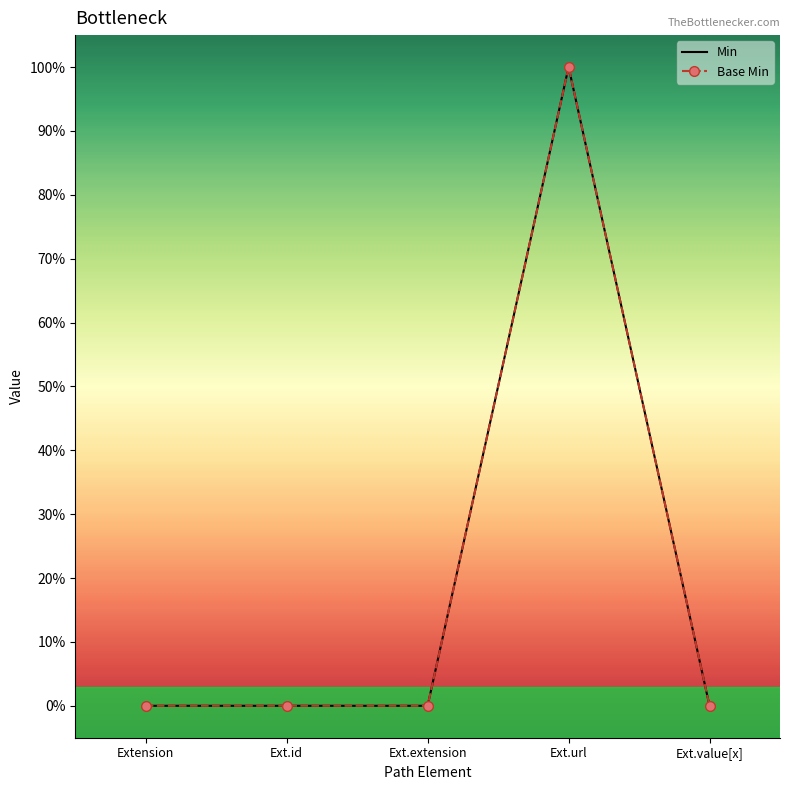

Reading left to right, what are all the values shown in this chart?

Min: Extension=0	Ext.id=0	Ext.extension=0	Ext.url=1	Ext.value[x]=0
Base Min: Extension=0	Ext.id=0	Ext.extension=0	Ext.url=1	Ext.value[x]=0